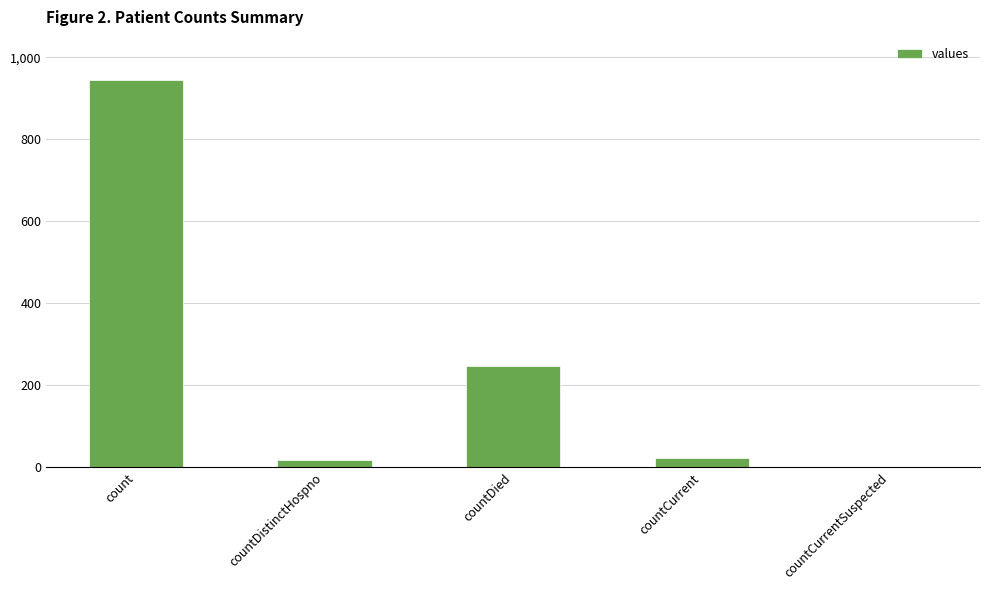

What is the change in value from count to countDistinctHospno?

-927